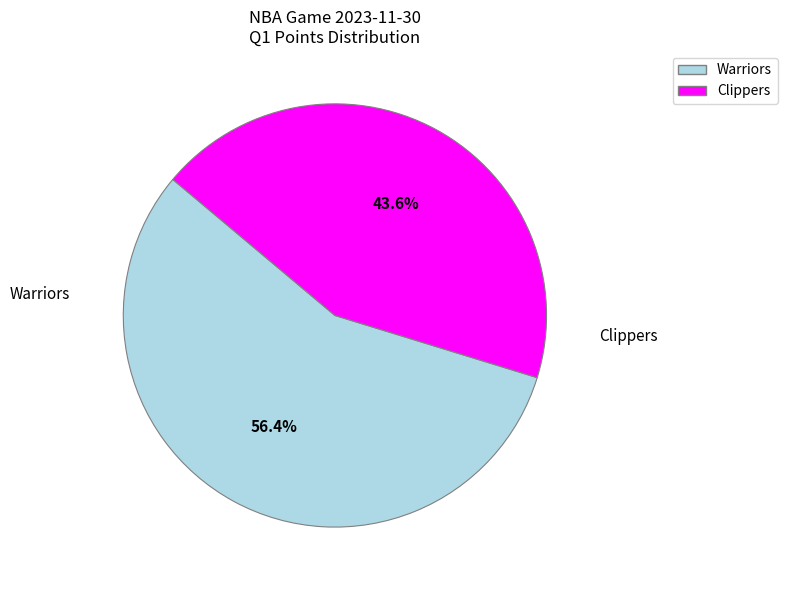

Approximately how many times larger is the value at Clippers compared to Warriors?

0.8